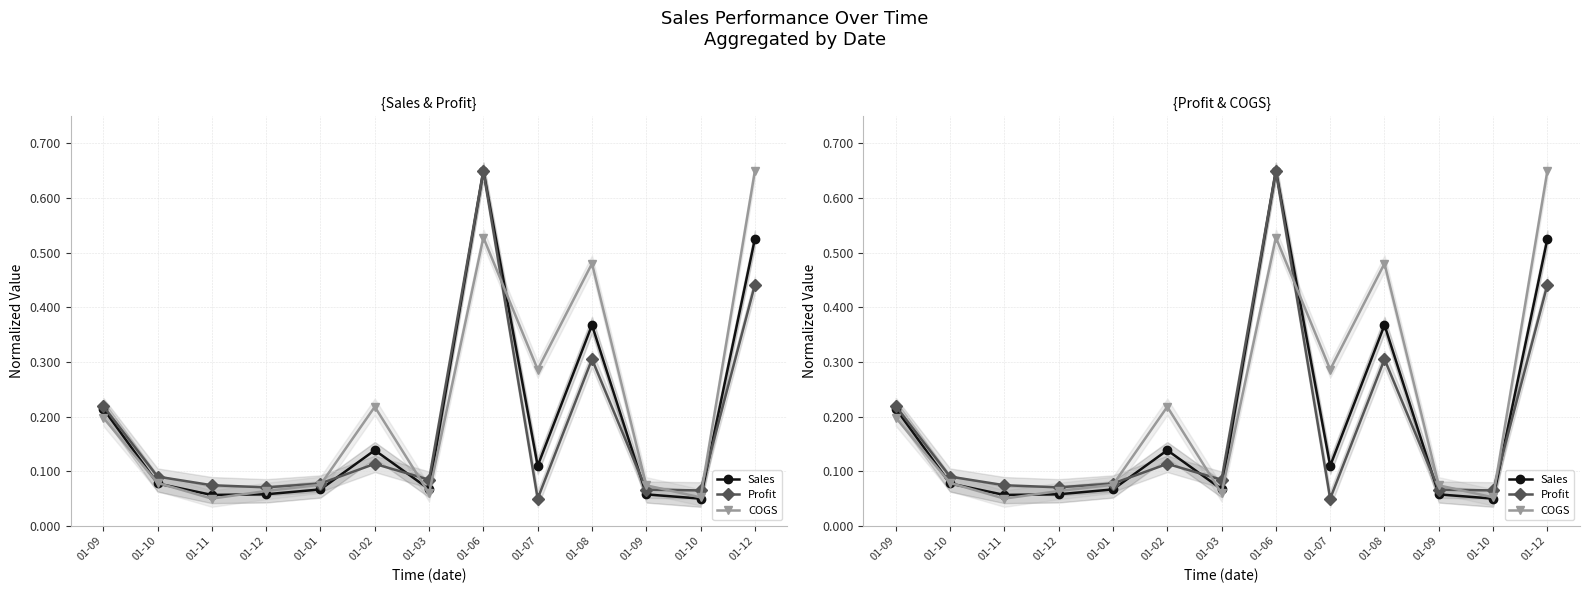

Rank the categories by COGS value from highest to lowest.

01-12, 01-06, 01-08, 01-07, 01-02, 01-09, 01-10, 01-01, 01-09, 01-12, 01-03, 01-10, 01-11